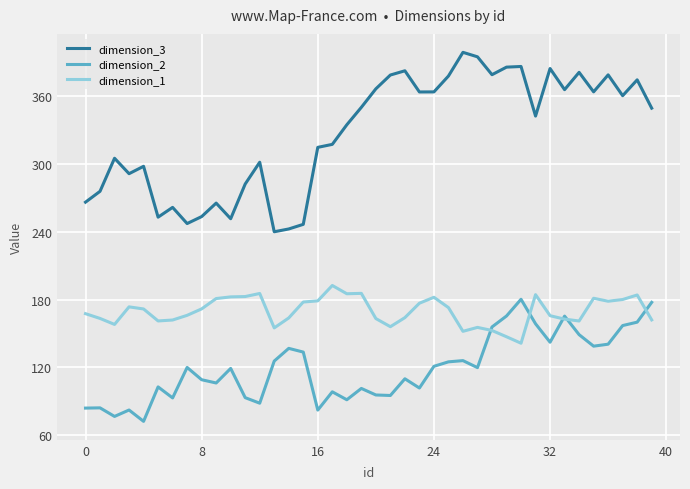

Which series has the largest range (max minus min)?

dimension_3